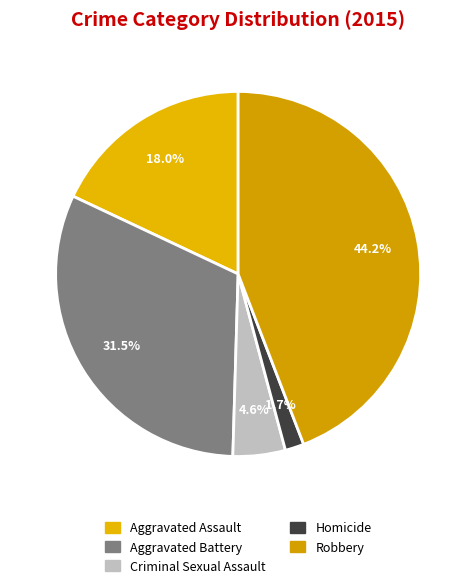

What percentage is the Aggravated Battery slice, to the nearest percent?

32%